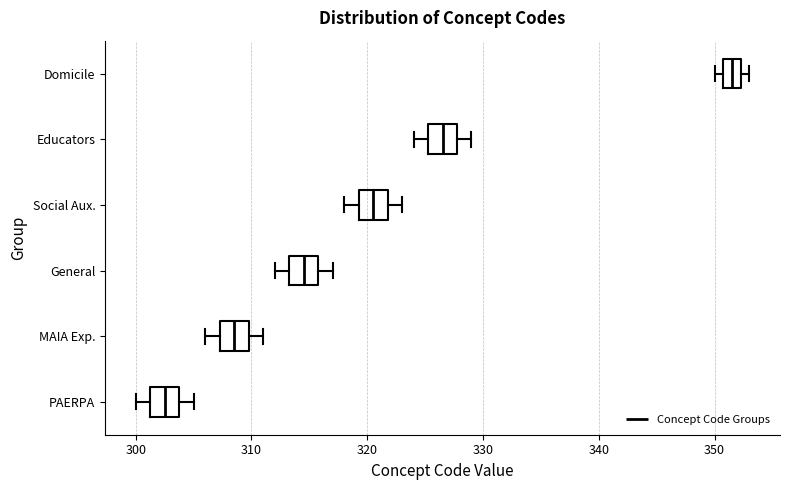

Which box has the furthest to the right median line?

Domicile